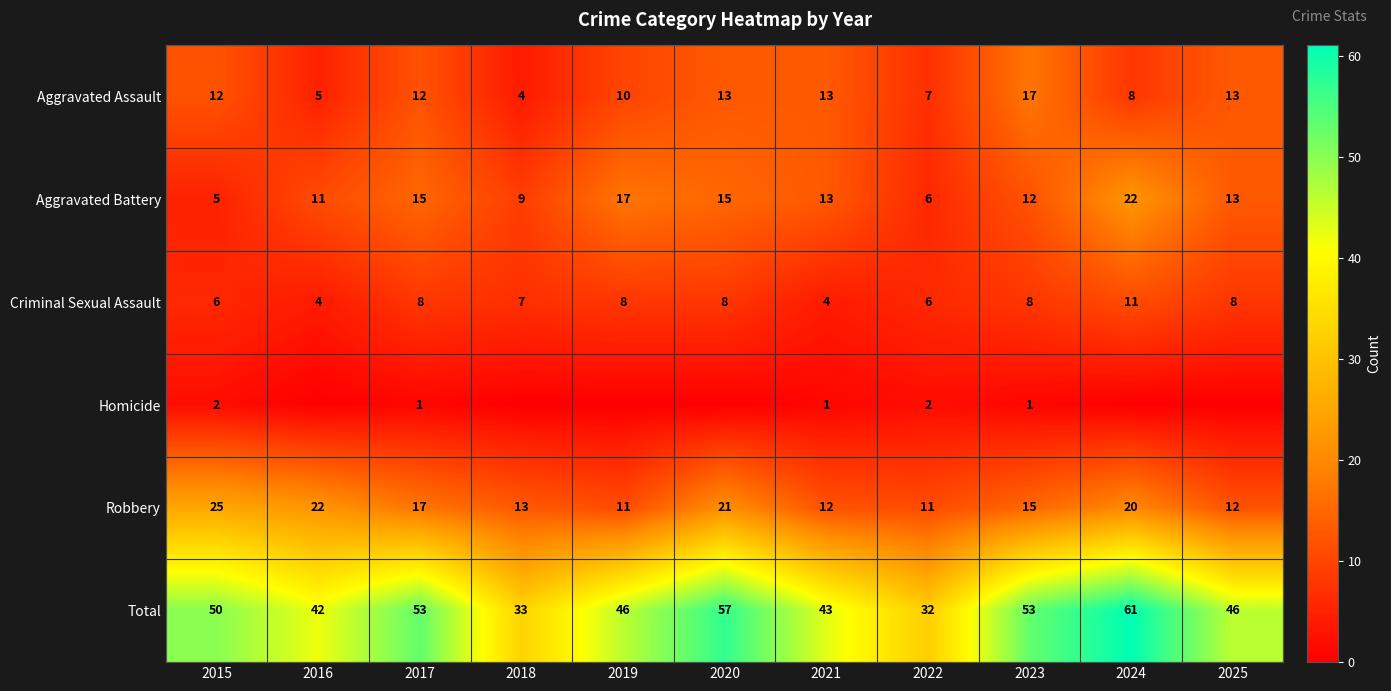

What is the approximate value of Aggravated Battery at 2019, to the nearest 10?

20